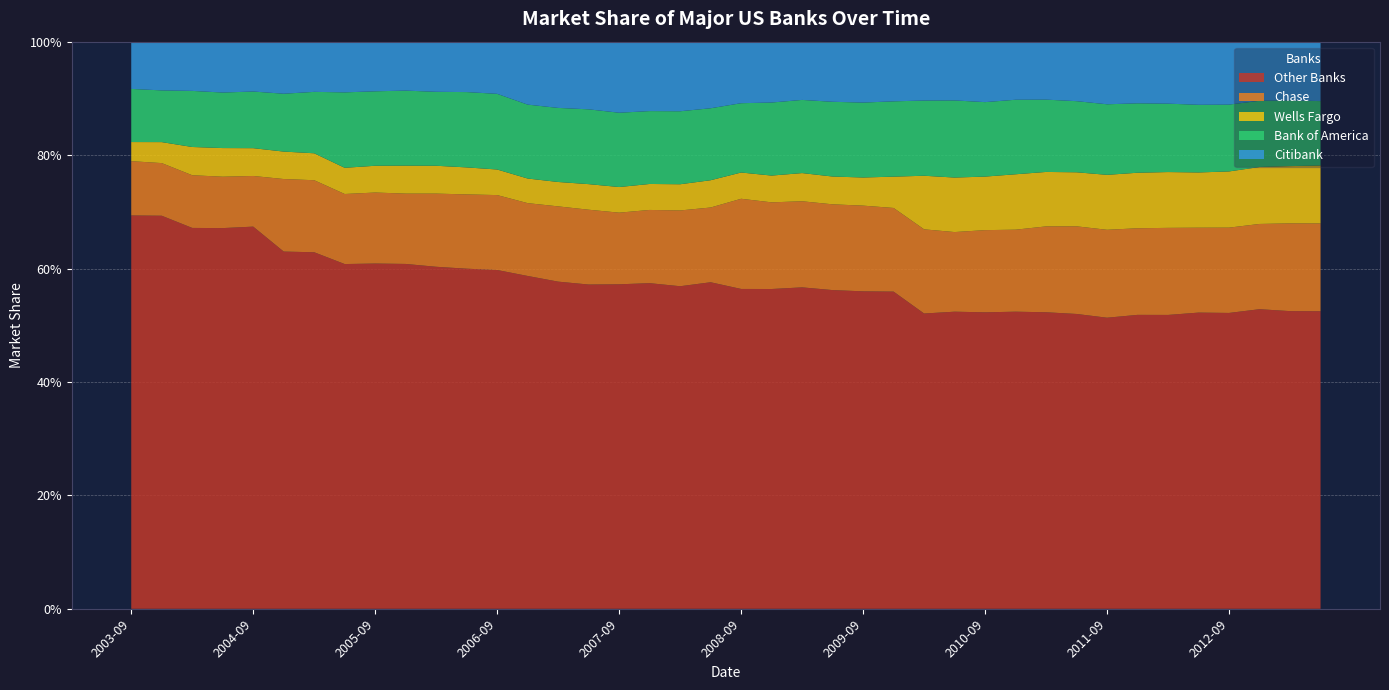

Reading left to right, list all the values displayed in this chart.

Other Banks: 2003-09-30=0.7	2003-12-31=0.7	2004-03-31=0.7	2004-06-30=0.7	2004-09-30=0.7	2004-12-31=0.6	2005-03-31=0.6	2005-06-30=0.6	2005-09-30=0.6	2005-12-31=0.6	2006-03-31=0.6	2006-06-30=0.6	2006-09-30=0.6	2006-12-31=0.6	2007-03-31=0.6	2007-06-30=0.6	2007-09-30=0.6	2007-12-31=0.6	2008-03-31=0.6	2008-06-30=0.6	2008-09-30=0.6	2008-12-31=0.6	2009-03-31=0.6	2009-06-30=0.6	2009-09-30=0.6	2009-12-31=0.6	2010-03-31=0.5	2010-06-30=0.5	2010-09-30=0.5	2010-12-31=0.5	2011-03-31=0.5	2011-06-30=0.5	2011-09-30=0.5	2011-12-31=0.5	2012-03-31=0.5	2012-06-30=0.5	2012-09-30=0.5	2012-12-31=0.5	2013-03-31=0.5	2013-06-30=0.5
Chase: 2003-09-30=0.1	2003-12-31=0.1	2004-03-31=0.1	2004-06-30=0.1	2004-09-30=0.1	2004-12-31=0.1	2005-03-31=0.1	2005-06-30=0.1	2005-09-30=0.1	2005-12-31=0.1	2006-03-31=0.1	2006-06-30=0.1	2006-09-30=0.1	2006-12-31=0.1	2007-03-31=0.1	2007-06-30=0.1	2007-09-30=0.1	2007-12-31=0.1	2008-03-31=0.1	2008-06-30=0.1	2008-09-30=0.2	2008-12-31=0.2	2009-03-31=0.2	2009-06-30=0.2	2009-09-30=0.2	2009-12-31=0.1	2010-03-31=0.1	2010-06-30=0.1	2010-09-30=0.1	2010-12-31=0.1	2011-03-31=0.2	2011-06-30=0.2	2011-09-30=0.2	2011-12-31=0.2	2012-03-31=0.2	2012-06-30=0.1	2012-09-30=0.2	2012-12-31=0.2	2013-03-31=0.2	2013-06-30=0.2
Wells Fargo: 2003-09-30=0.0	2003-12-31=0.0	2004-03-31=0.0	2004-06-30=0.1	2004-09-30=0.0	2004-12-31=0.0	2005-03-31=0.0	2005-06-30=0.0	2005-09-30=0.0	2005-12-31=0.0	2006-03-31=0.0	2006-06-30=0.0	2006-09-30=0.0	2006-12-31=0.0	2007-03-31=0.0	2007-06-30=0.0	2007-09-30=0.0	2007-12-31=0.0	2008-03-31=0.0	2008-06-30=0.0	2008-09-30=0.0	2008-12-31=0.0	2009-03-31=0.0	2009-06-30=0.0	2009-09-30=0.0	2009-12-31=0.1	2010-03-31=0.1	2010-06-30=0.1	2010-09-30=0.1	2010-12-31=0.1	2011-03-31=0.1	2011-06-30=0.1	2011-09-30=0.1	2011-12-31=0.1	2012-03-31=0.1	2012-06-30=0.1	2012-09-30=0.1	2012-12-31=0.1	2013-03-31=0.1	2013-06-30=0.1
Bank of America: 2003-09-30=0.1	2003-12-31=0.1	2004-03-31=0.1	2004-06-30=0.1	2004-09-30=0.1	2004-12-31=0.1	2005-03-31=0.1	2005-06-30=0.1	2005-09-30=0.1	2005-12-31=0.1	2006-03-31=0.1	2006-06-30=0.1	2006-09-30=0.1	2006-12-31=0.1	2007-03-31=0.1	2007-06-30=0.1	2007-09-30=0.1	2007-12-31=0.1	2008-03-31=0.1	2008-06-30=0.1	2008-09-30=0.1	2008-12-31=0.1	2009-03-31=0.1	2009-06-30=0.1	2009-09-30=0.1	2009-12-31=0.1	2010-03-31=0.1	2010-06-30=0.1	2010-09-30=0.1	2010-12-31=0.1	2011-03-31=0.1	2011-06-30=0.1	2011-09-30=0.1	2011-12-31=0.1	2012-03-31=0.1	2012-06-30=0.1	2012-09-30=0.1	2012-12-31=0.1	2013-03-31=0.1	2013-06-30=0.1
Citibank: 2003-09-30=0.1	2003-12-31=0.1	2004-03-31=0.1	2004-06-30=0.1	2004-09-30=0.1	2004-12-31=0.1	2005-03-31=0.1	2005-06-30=0.1	2005-09-30=0.1	2005-12-31=0.1	2006-03-31=0.1	2006-06-30=0.1	2006-09-30=0.1	2006-12-31=0.1	2007-03-31=0.1	2007-06-30=0.1	2007-09-30=0.1	2007-12-31=0.1	2008-03-31=0.1	2008-06-30=0.1	2008-09-30=0.1	2008-12-31=0.1	2009-03-31=0.1	2009-06-30=0.1	2009-09-30=0.1	2009-12-31=0.1	2010-03-31=0.1	2010-06-30=0.1	2010-09-30=0.1	2010-12-31=0.1	2011-03-31=0.1	2011-06-30=0.1	2011-09-30=0.1	2011-12-31=0.1	2012-03-31=0.1	2012-06-30=0.1	2012-09-30=0.1	2012-12-31=0.1	2013-03-31=0.1	2013-06-30=0.1